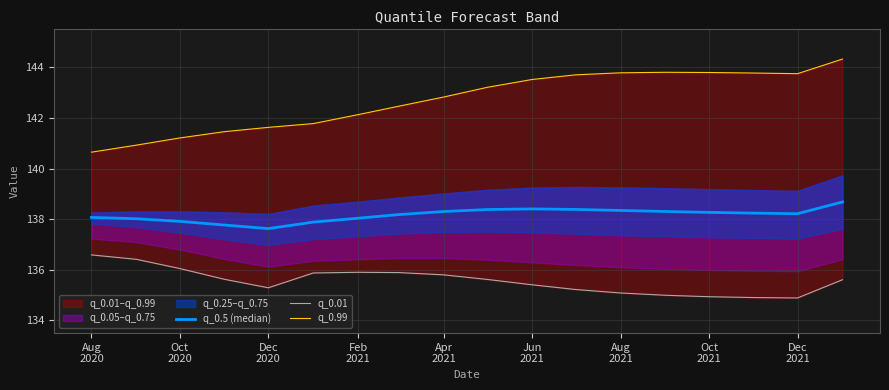

Rank the series at Apr 2021 from lowest to highest value.

q_0.01, q_0.5 (median), q_0.99